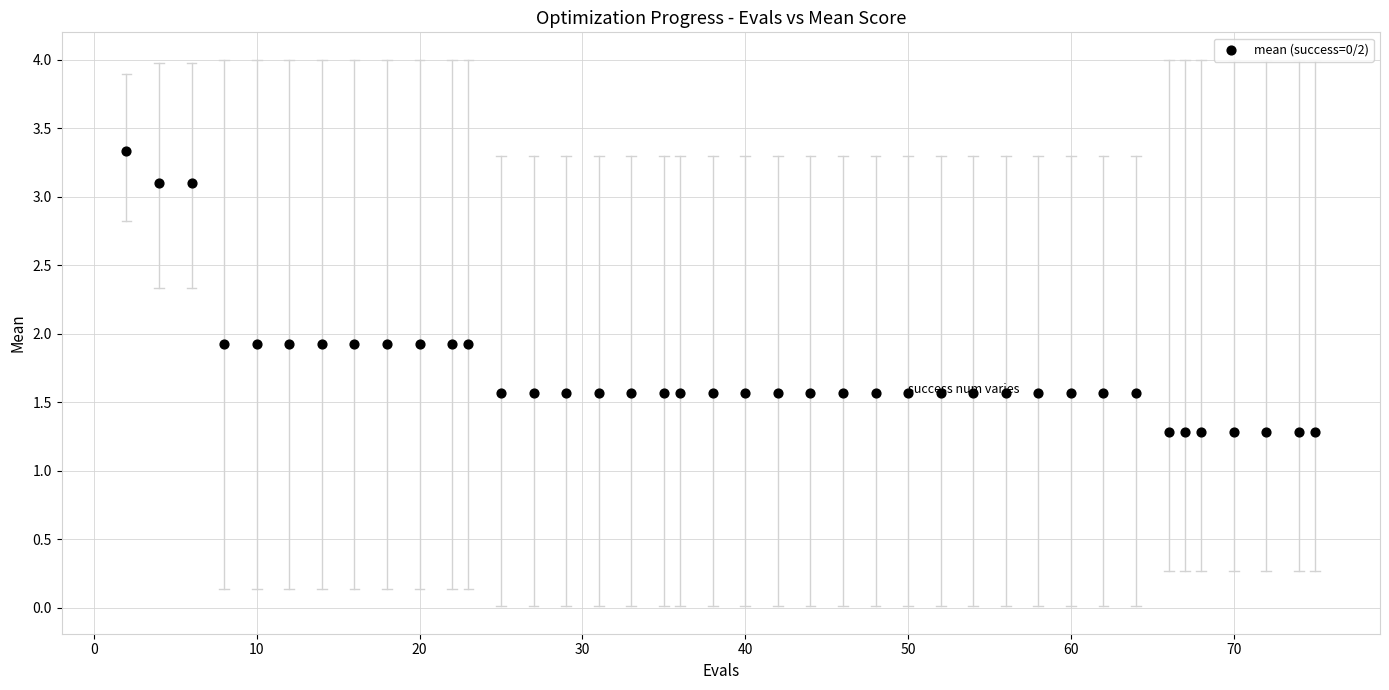

What is the range of X values (max minus min)?

73.0